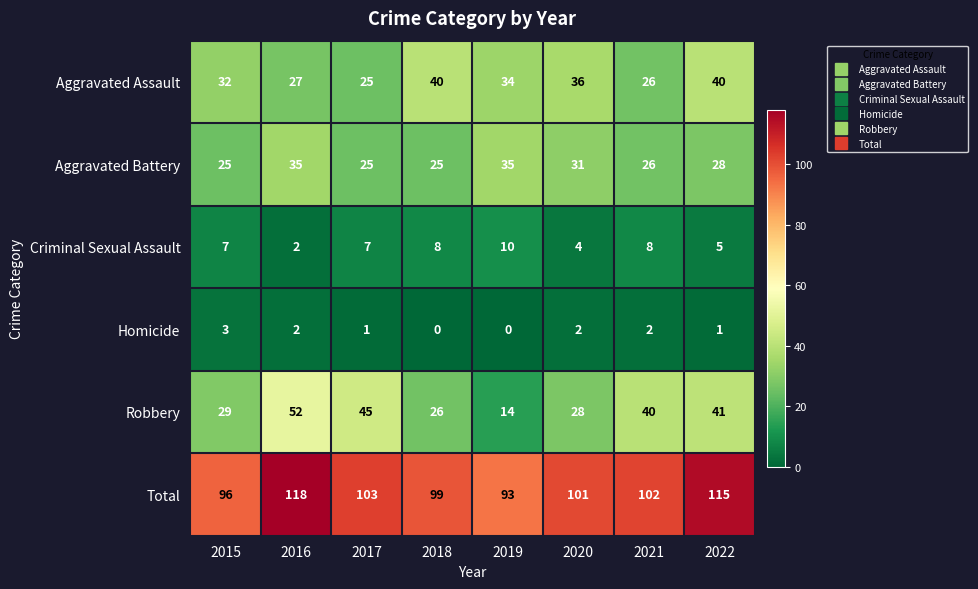

How many categories are shown in the chart?

8